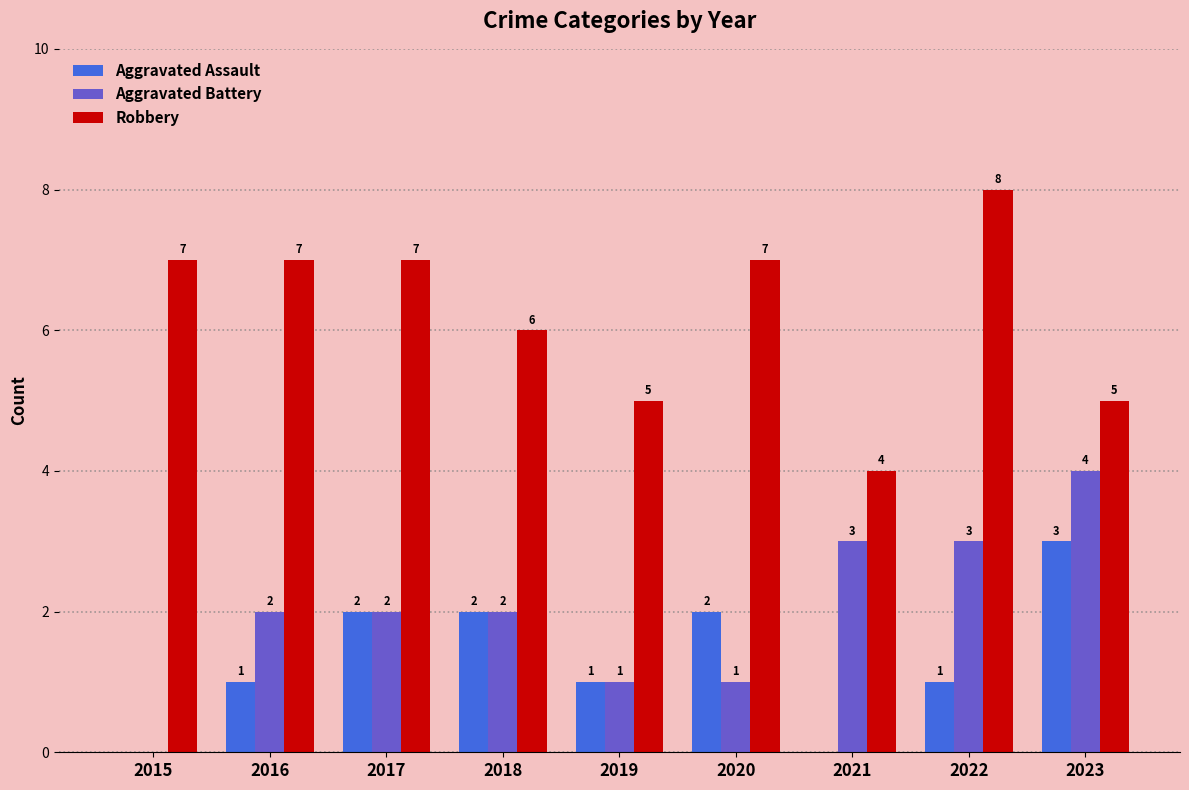

Between 2020 and 2023, which series saw the biggest shift?

Aggravated Battery